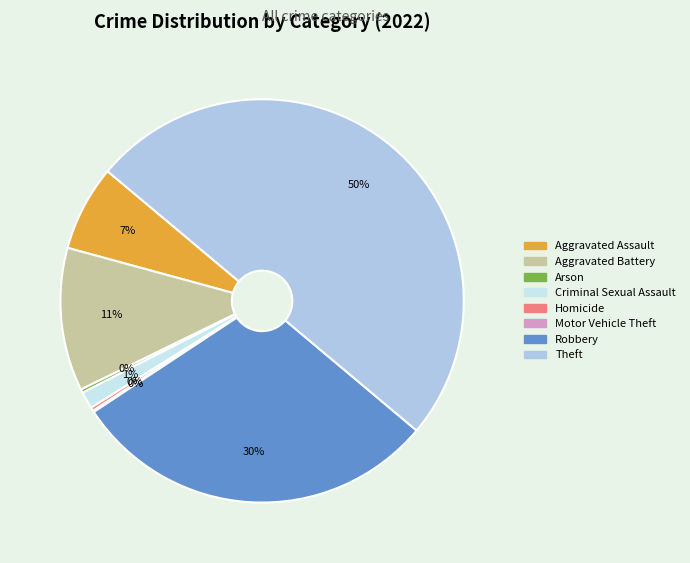

To the nearest percent, what percentage of the pie is Robbery?

30%